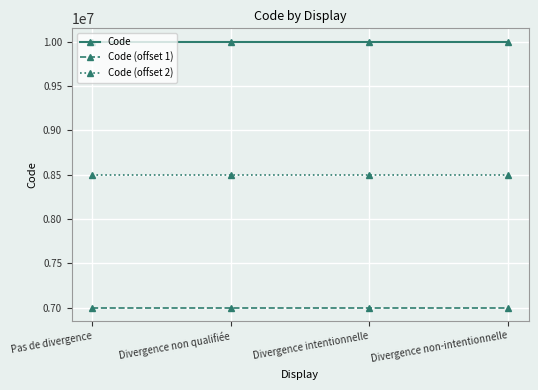

What is the sum of the Code (offset 2) values at Divergence intentionnelle and Divergence non qualifiée?

17000005